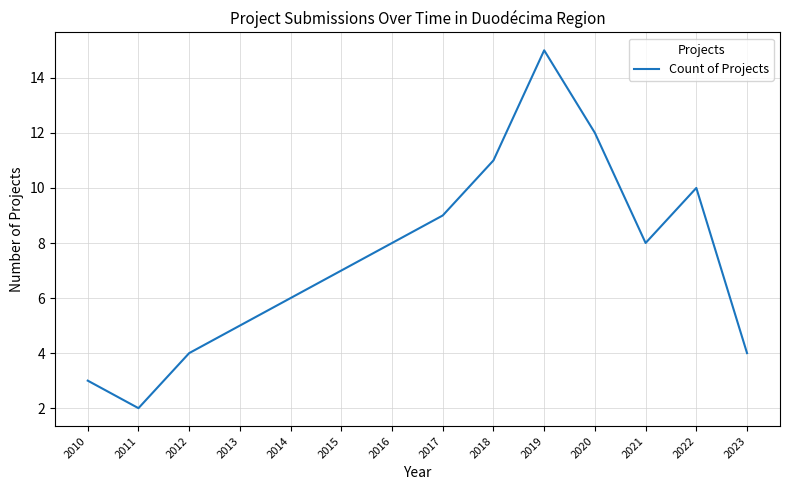

At which category does the chart reach its peak across all series?

2019